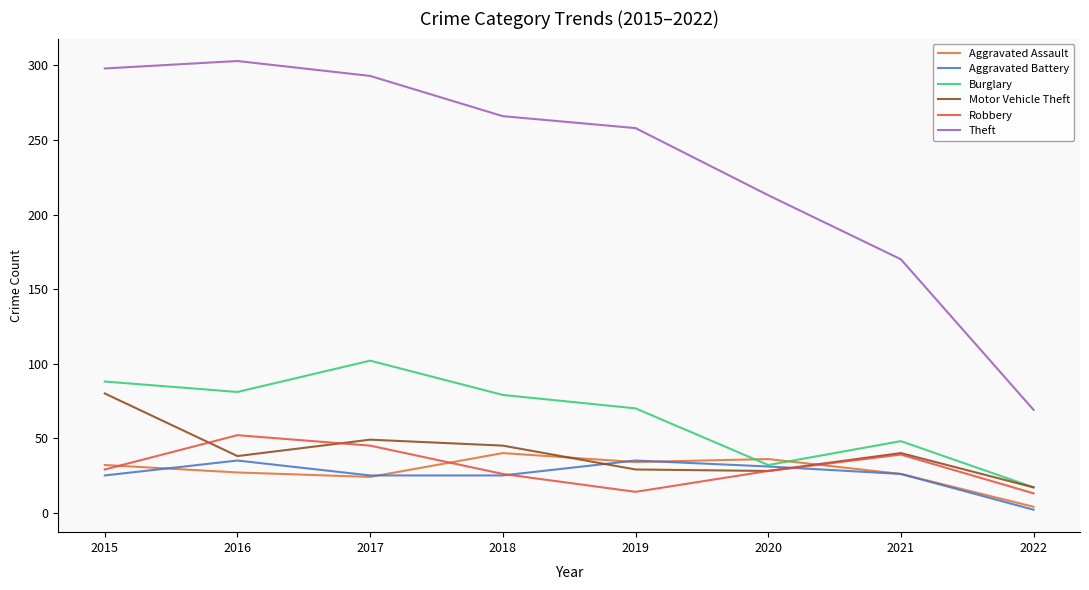

How many distinct data groups are displayed?

6